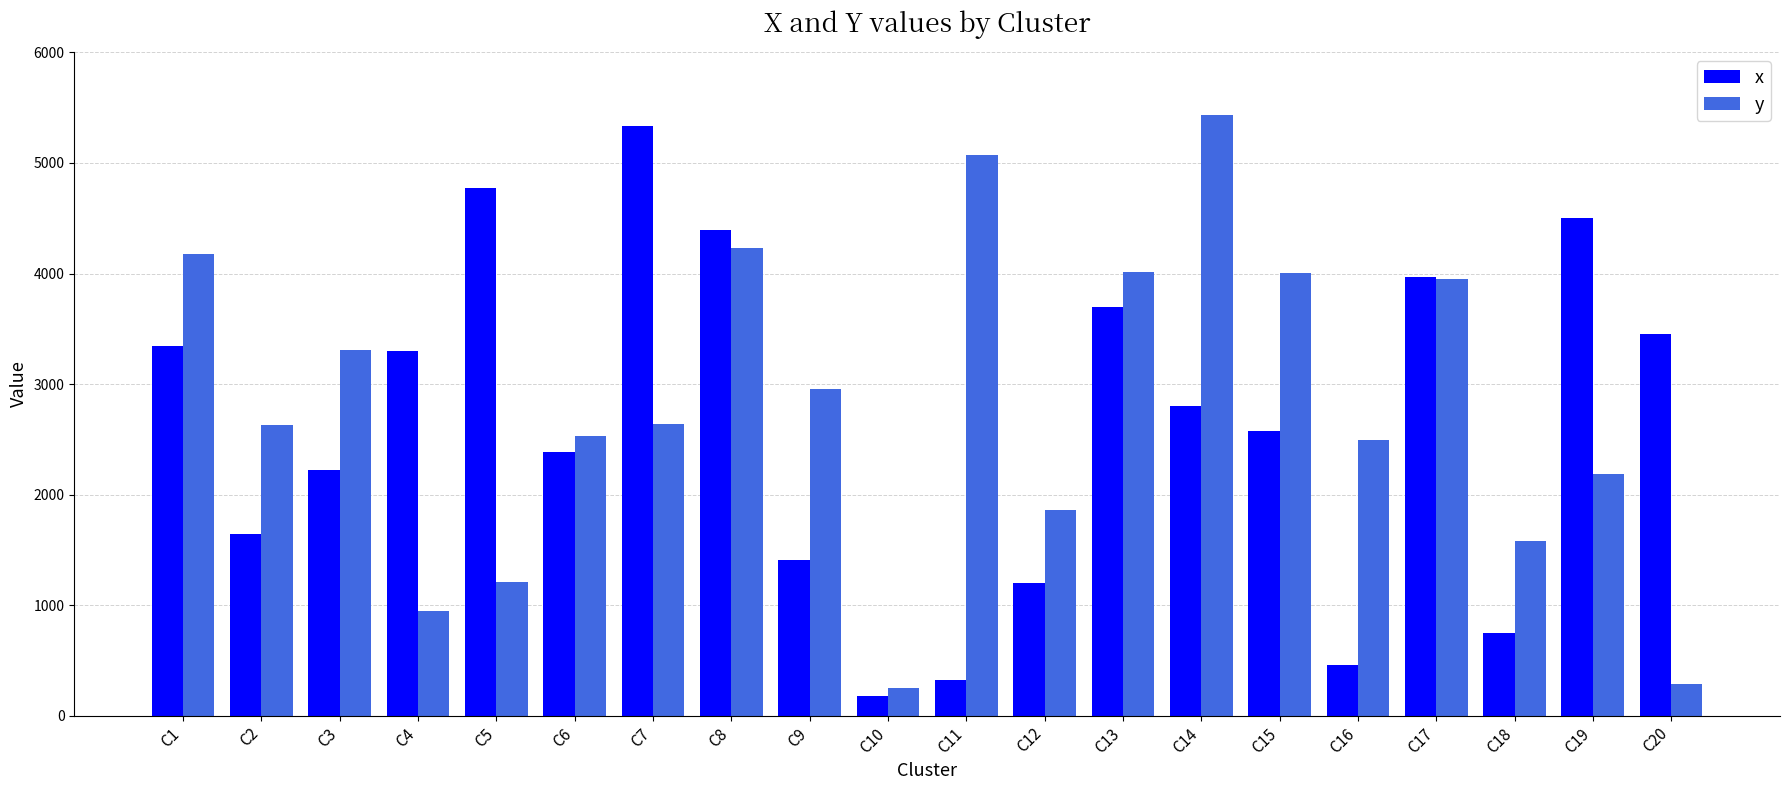

At how many categories does at least one series exceed 4106?

7